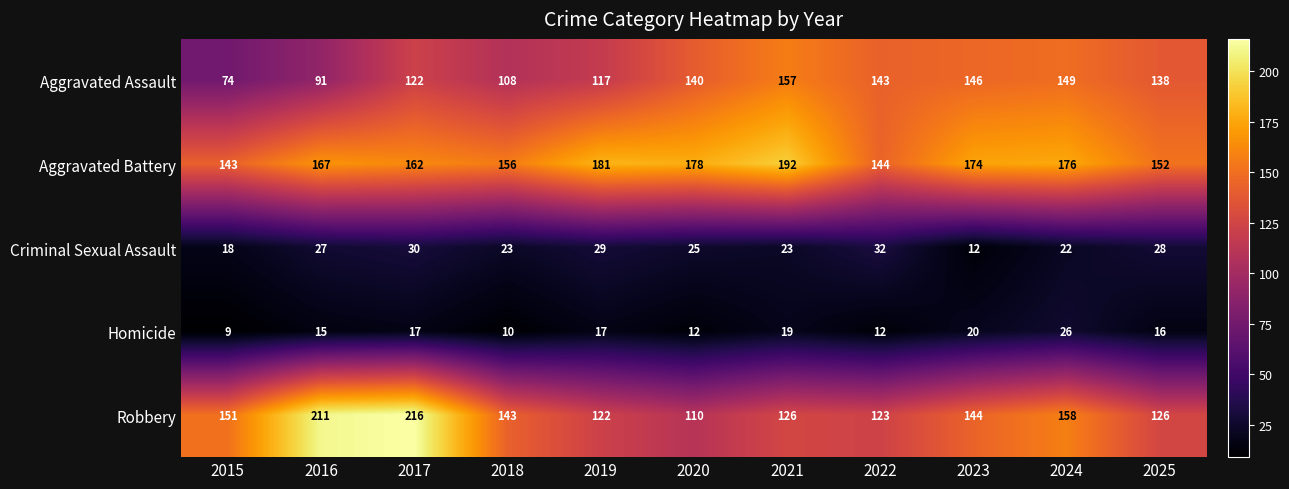

Which series has the largest total across all categories?

Aggravated Battery